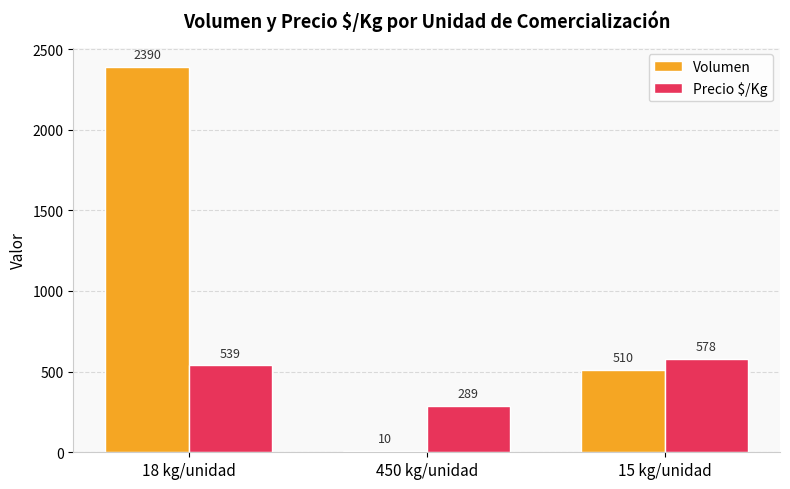

Read the Precio $/Kg value at 450 kg/unidad, to the nearest 50.

300